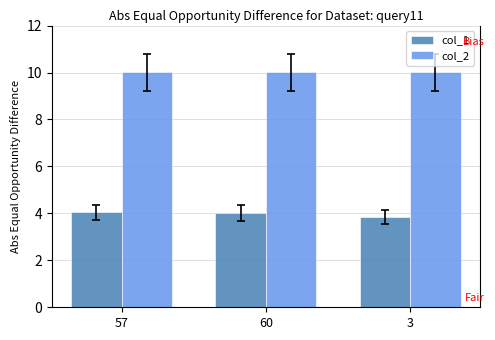

What value does the col_2 series have at 3?

10.0